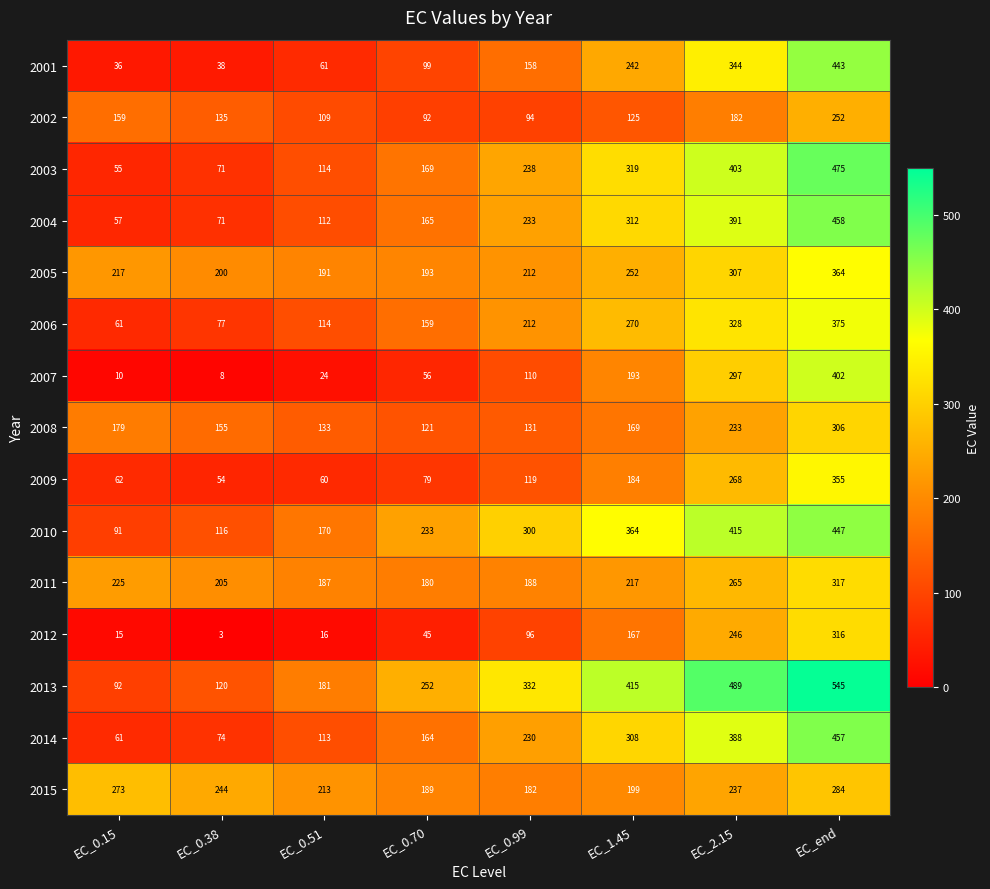

What is the difference between the maximum and minimum values in the 2008 series?

185